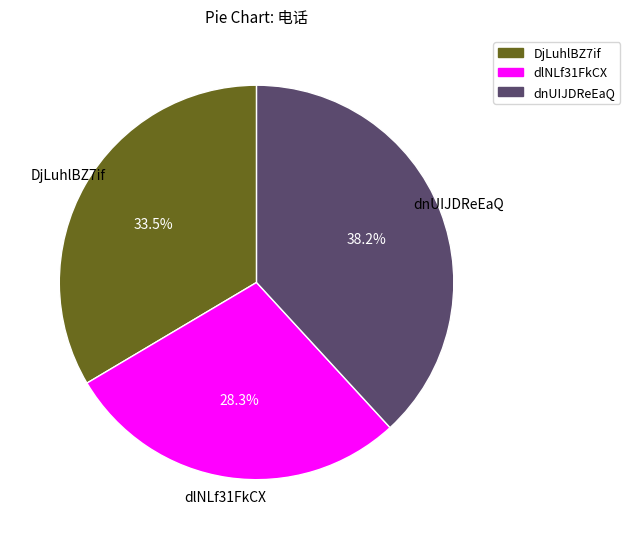

Combined, what portion of the pie is dlNLf31FkCX and DjLuhlBZ7if?

61.8%